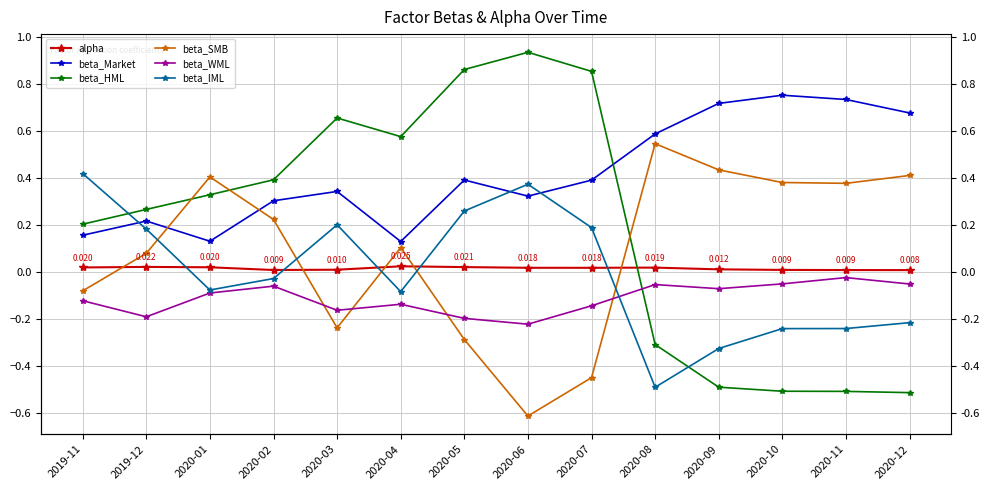

Between which two adjacent categories do beta_HML and beta_IML first intersect?

2019-11 and 2019-12